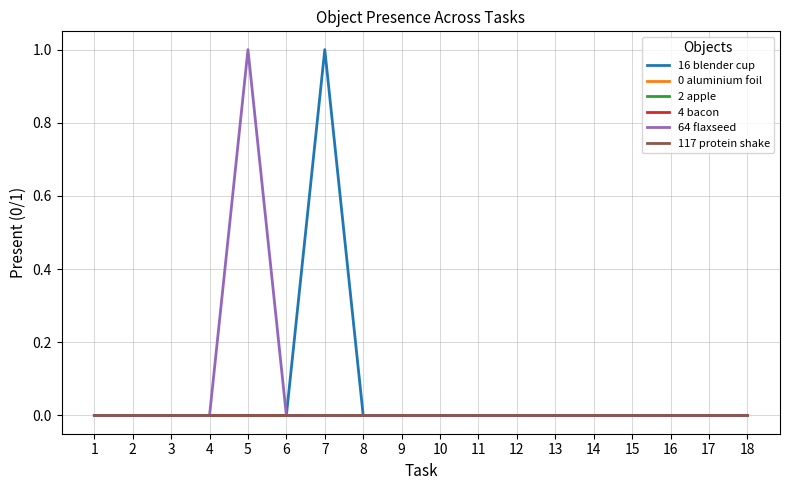

Does the chart display data point markers on the line(s)?

No